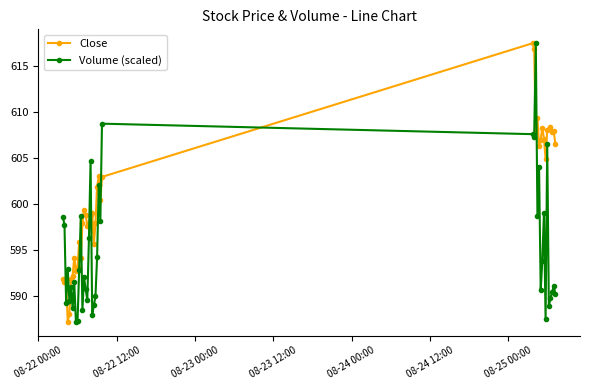

What is the value of the Close point at the 5th from the left?

588.1